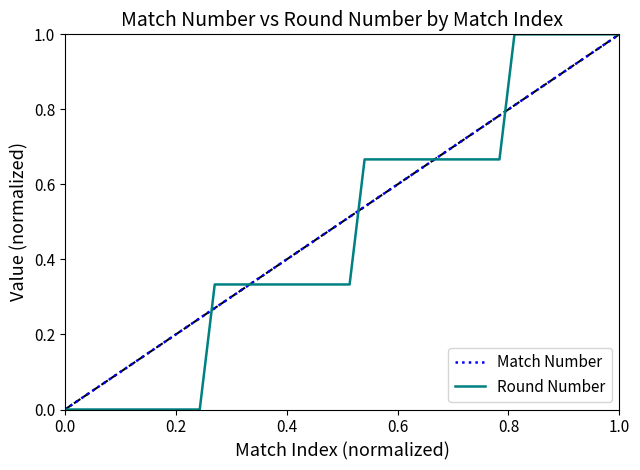

The Match Number series shows -0.6 at 0.0. True or false?

False